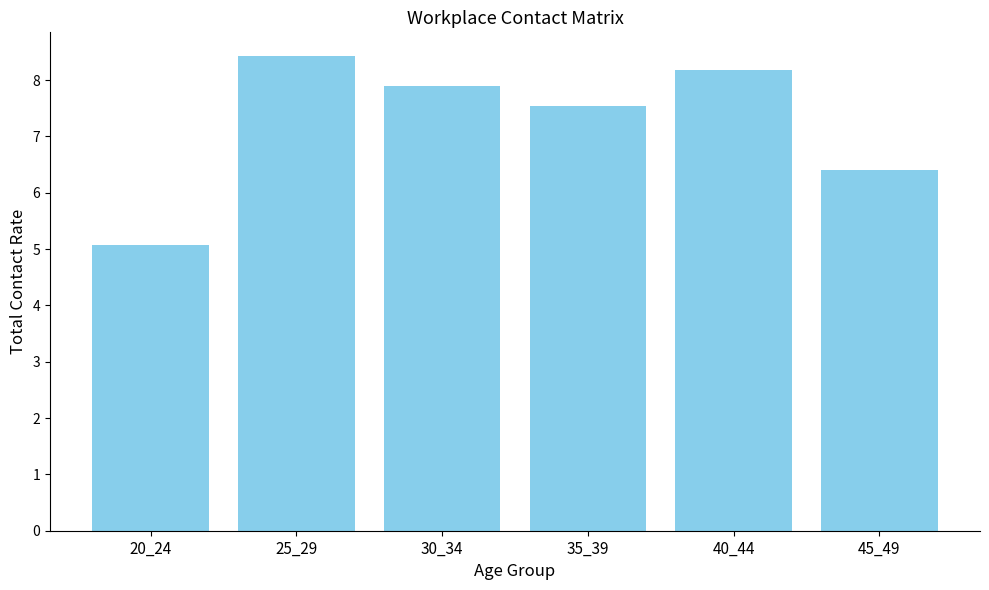

Are the bars grouped side by side (vs. stacked)?

No